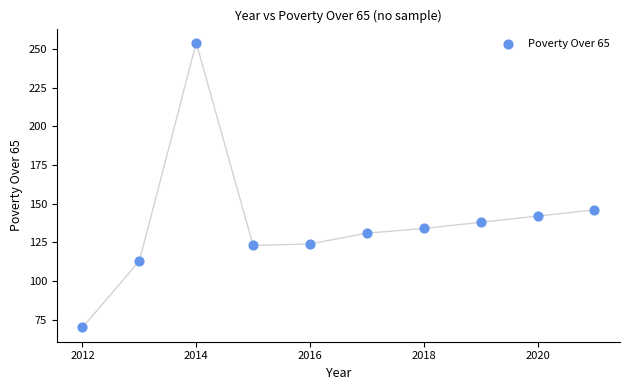

What is the average Y value?

138